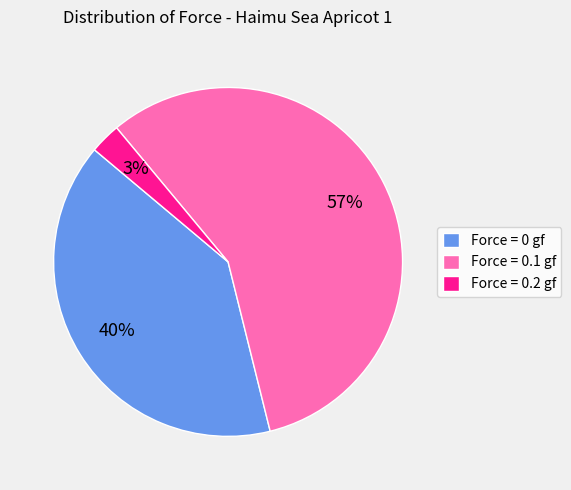

What is the smallest slice in the pie chart?

Force = 0.2 gf